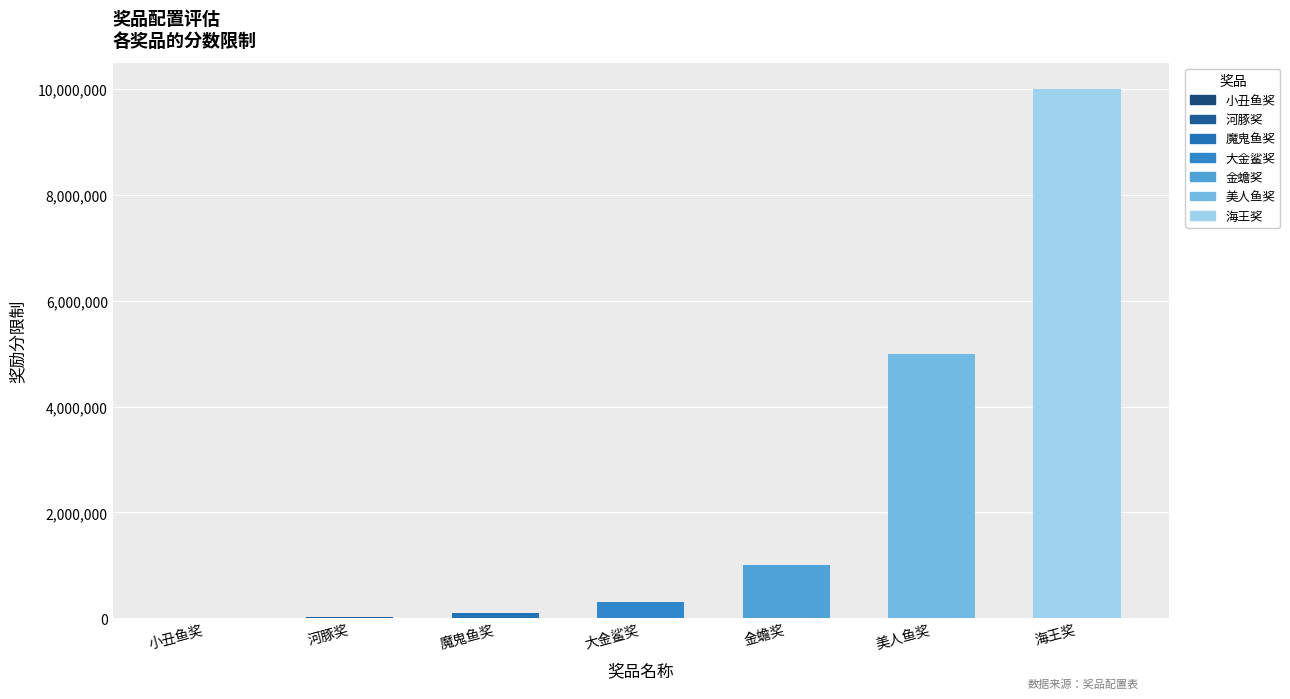

How many bars are there in total?

7